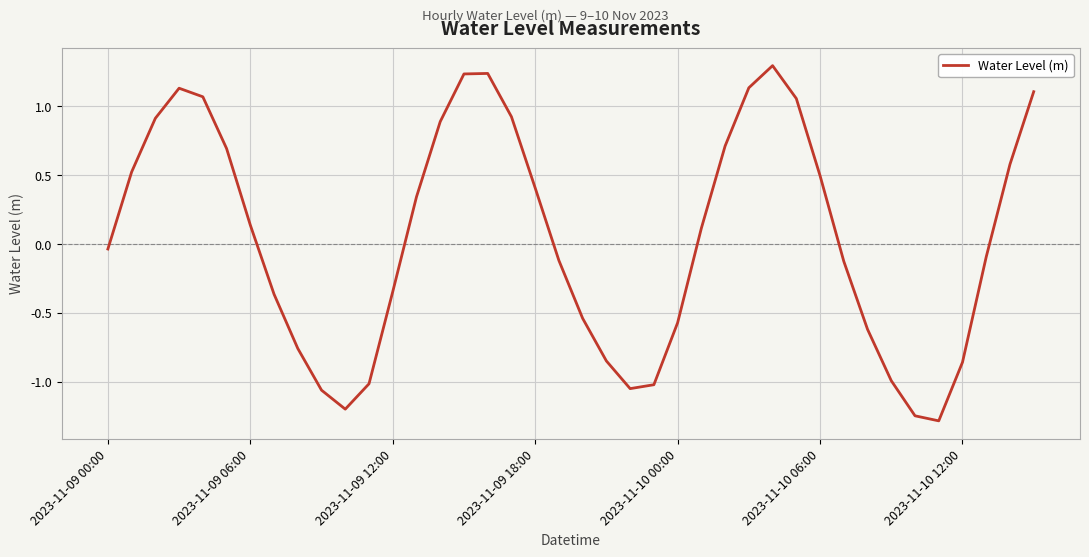

What is the difference between the maximum and minimum values?

2.6